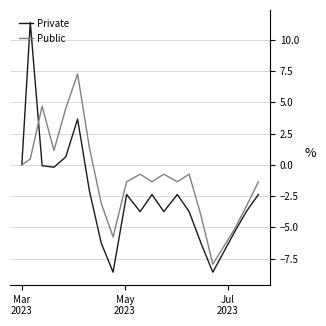

Which series has the largest total across all categories?

Public